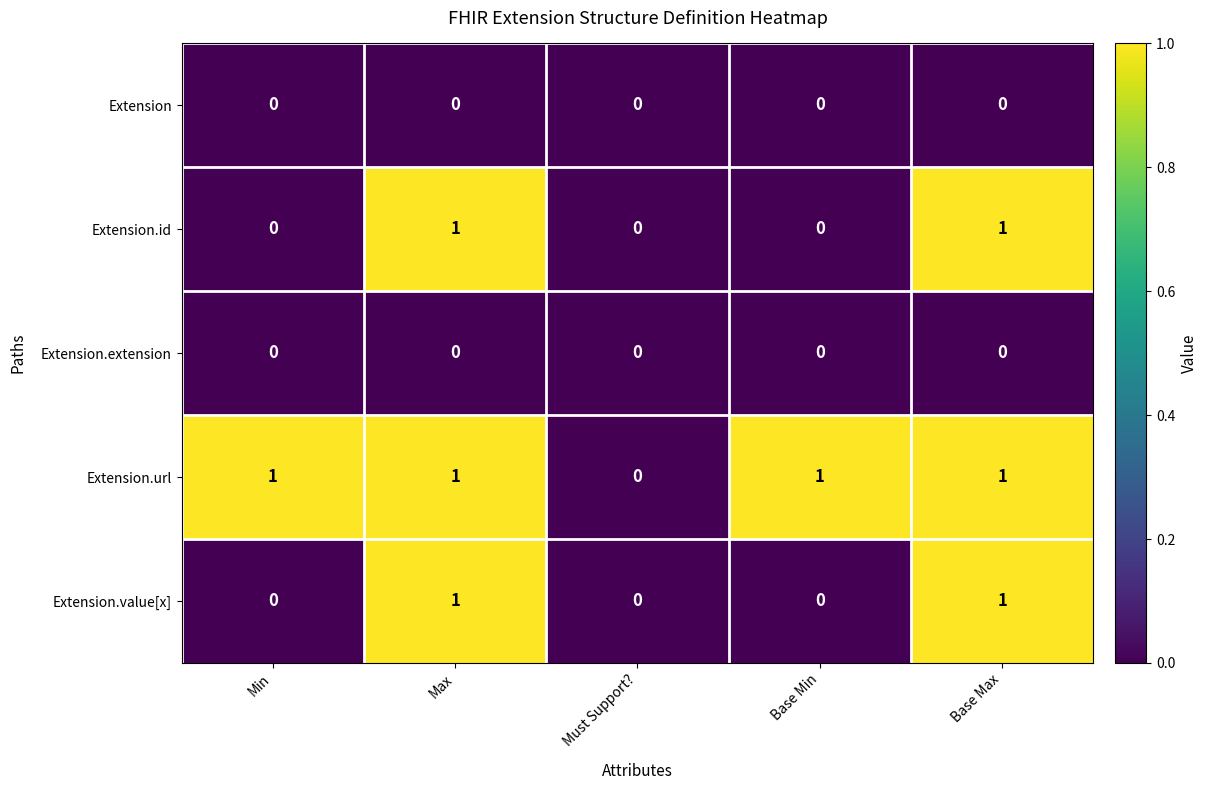

Which category has the lowest value in the Extension.url series?

Must Support?